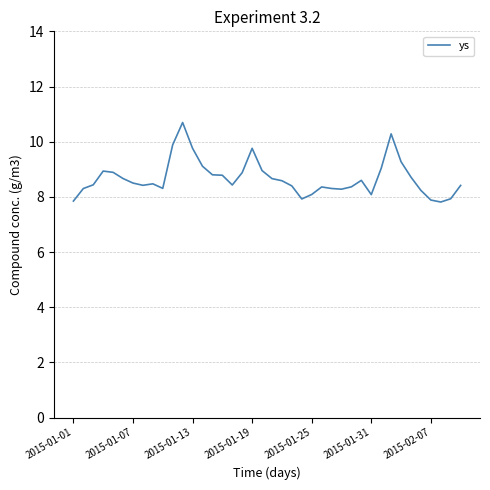

What is the difference between the maximum and minimum values?

2.9